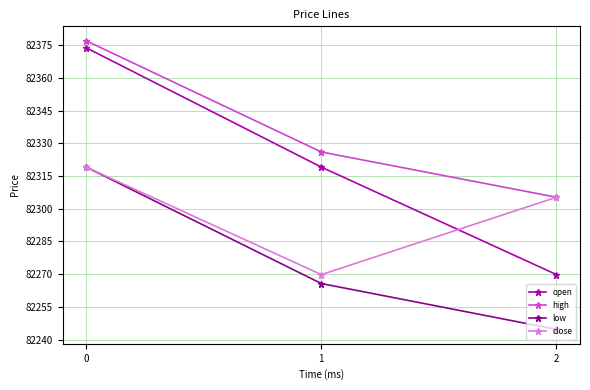

Rank the series by their average value, from lowest to highest.

low, close, open, high